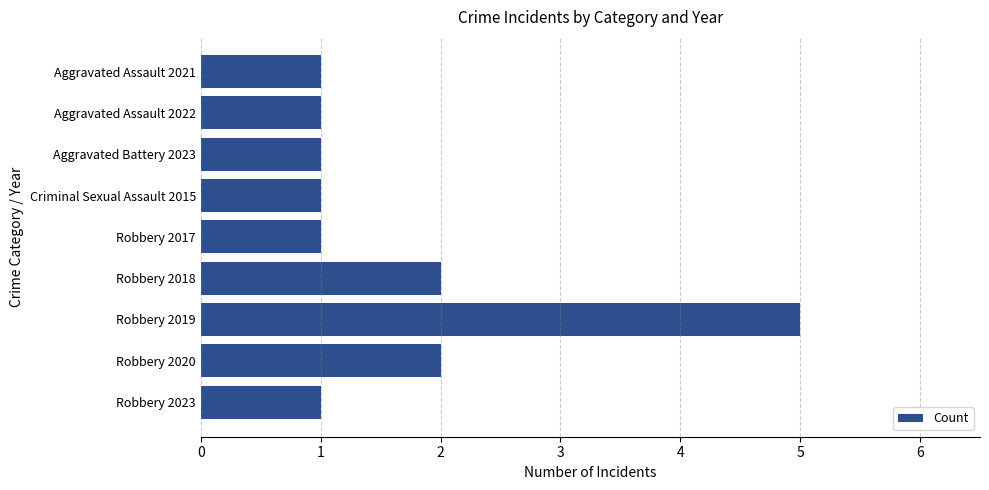

Approximately how many times larger is the value at Aggravated Assault 2022 compared to Robbery 2018?

0.5